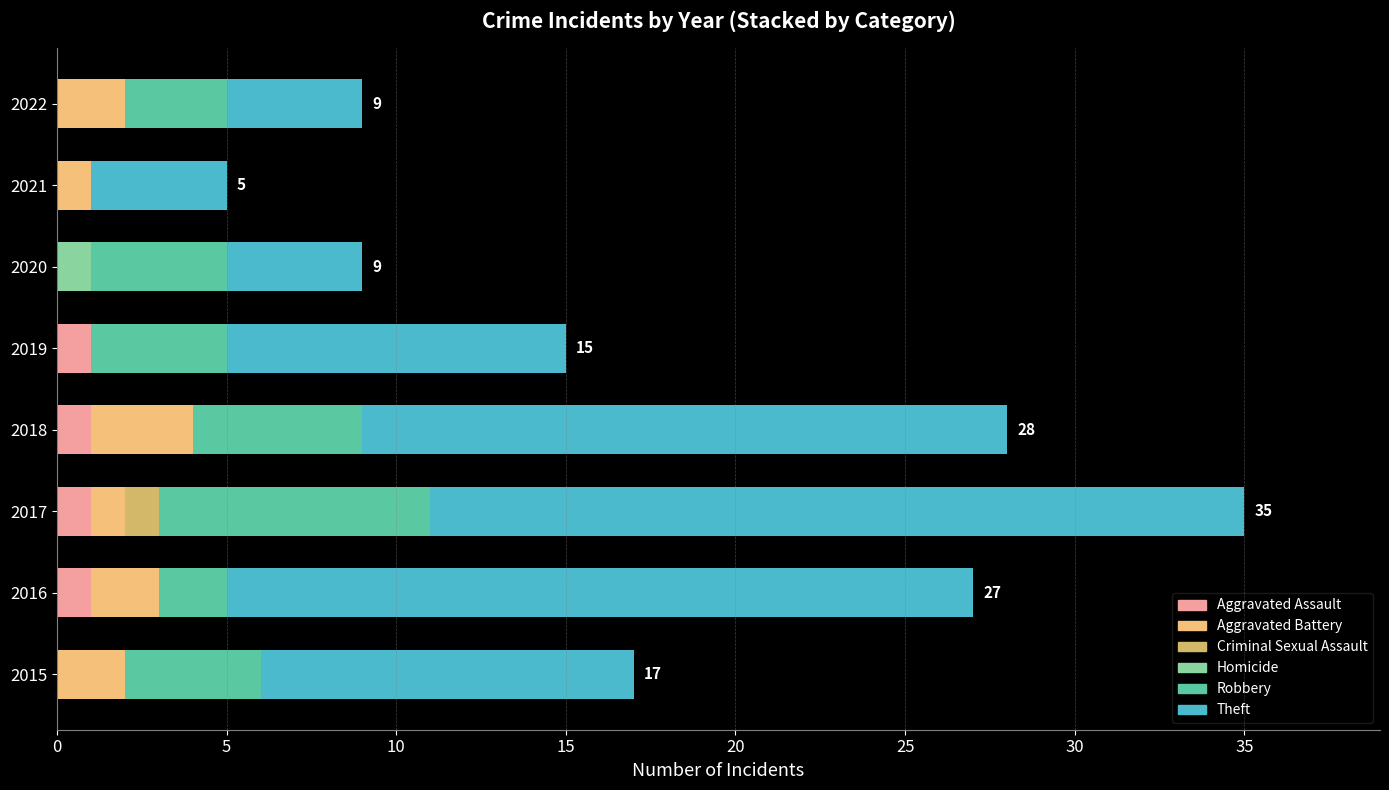

Count the number of data series in this chart.

6